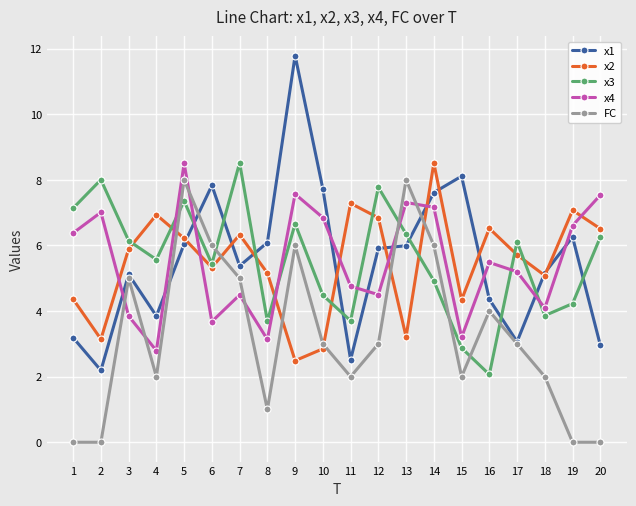

The value of x2 at 10 is 2.8. True or false?

True